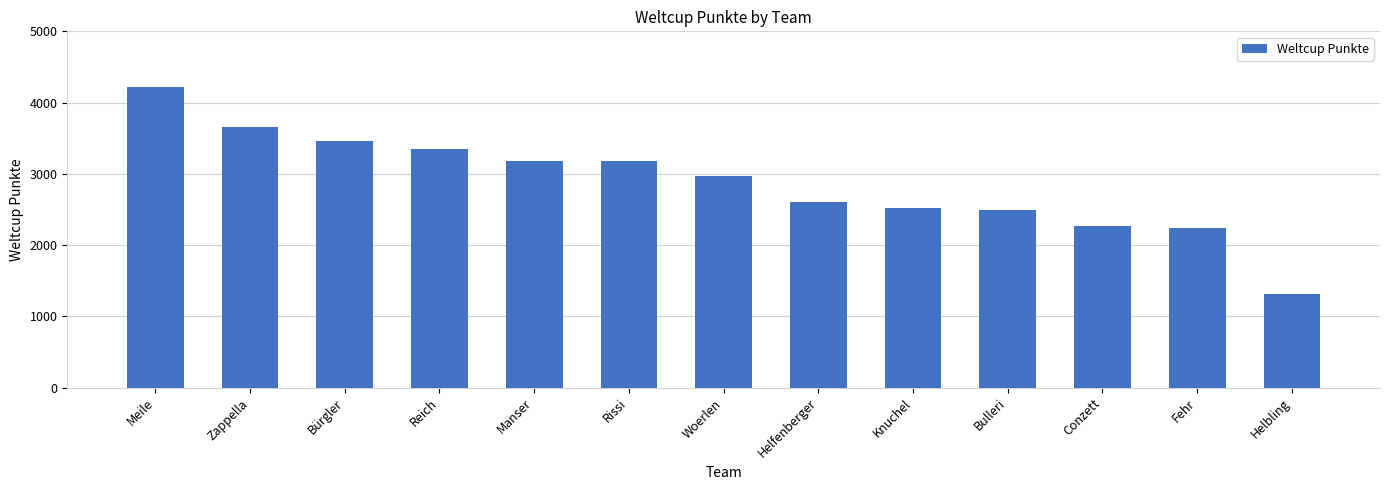

What is the minimum value shown in the chart?

1308